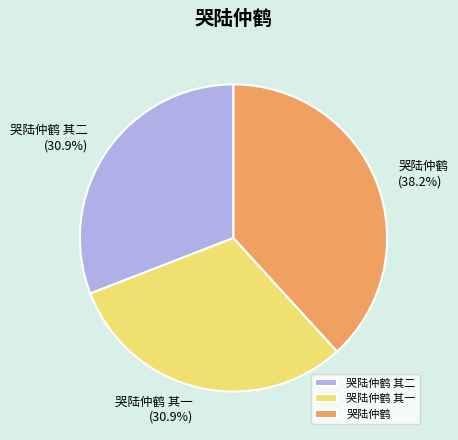

How many slices are in this pie chart?

3